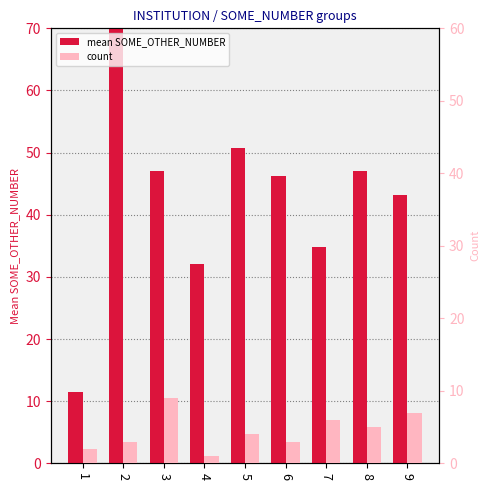

Which series has the widest spread of values?

mean SOME_OTHER_NUMBER